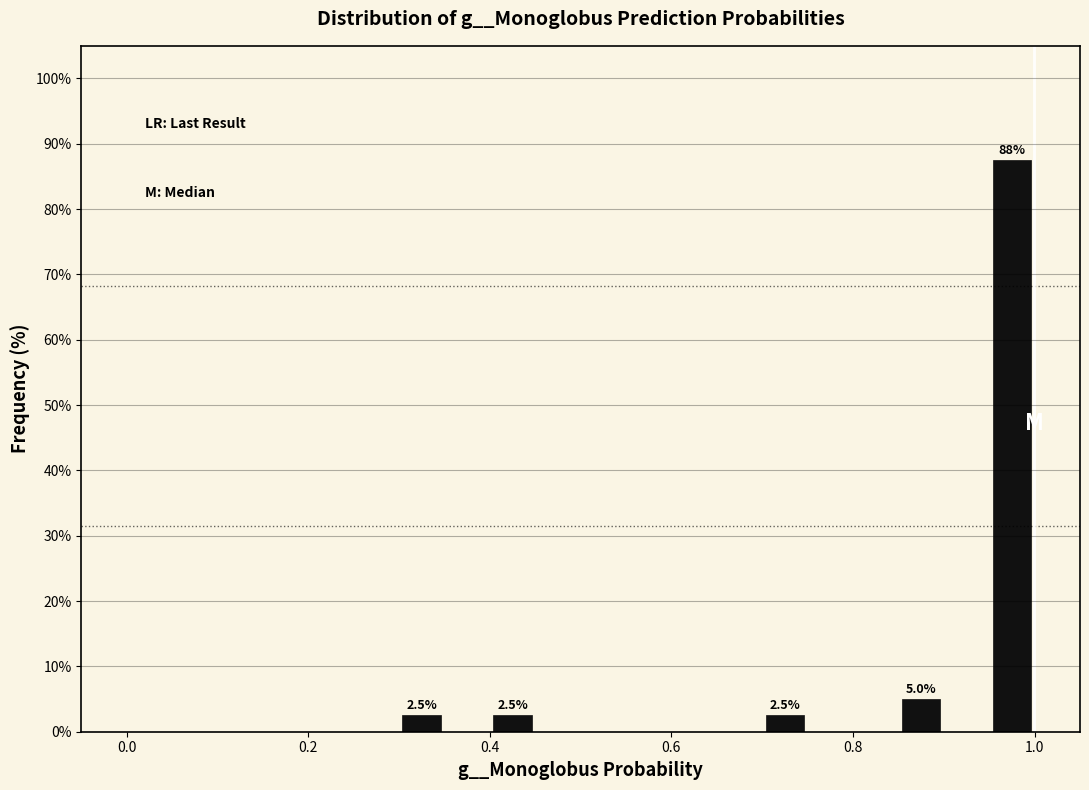

Read against the x-axis, roughly where is the centre of the tallest bar?

0.98